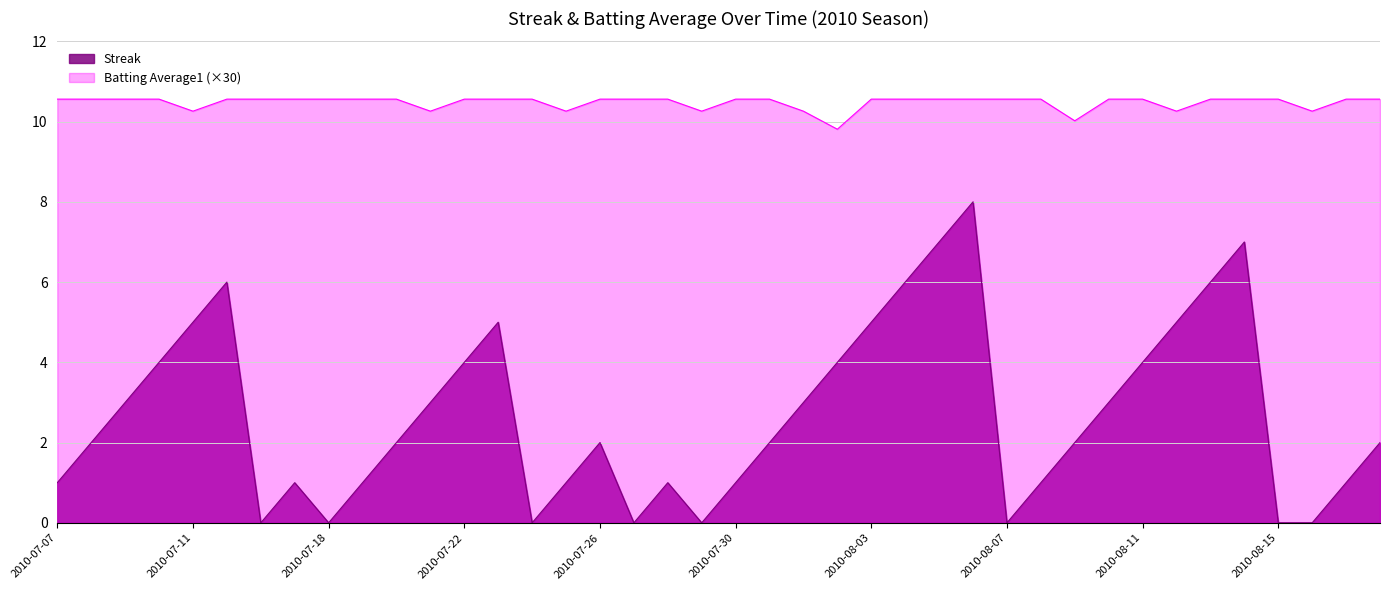

Reading left to right, list all the values displayed in this chart.

Streak: 2010-07-07=1.0	2010-07-08=2.0	2010-07-09=3.0	2010-07-10=4.0	2010-07-11=5.0	2010-07-15=6.0	2010-07-16=0.0	2010-07-17=1.0	2010-07-18=0.0	2010-07-19=1.0	2010-07-20=2.0	2010-07-21=3.0	2010-07-22=4.0	2010-07-23=5.0	2010-07-24=0.0	2010-07-25=1.0	2010-07-26=2.0	2010-07-27=0.0	2010-07-28=1.0	2010-07-29=0.0	2010-07-30=1.0	2010-07-31=2.0	2010-08-01=3.0	2010-08-02=4.0	2010-08-03=5.0	2010-08-04=6.0	2010-08-05=7.0	2010-08-06=8.0	2010-08-07=0.0	2010-08-08=1.0	2010-08-09=2.0	2010-08-10=3.0	2010-08-11=4.0	2010-08-12=5.0	2010-08-13=6.0	2010-08-14=7.0	2010-08-15=0.0	2010-08-16=0.0	2010-08-17=1.0	2010-08-18=2.0
Batting Average1: 2010-07-07=10.6	2010-07-08=10.6	2010-07-09=10.6	2010-07-10=10.6	2010-07-11=10.3	2010-07-15=10.6	2010-07-16=10.6	2010-07-17=10.6	2010-07-18=10.6	2010-07-19=10.6	2010-07-20=10.6	2010-07-21=10.3	2010-07-22=10.6	2010-07-23=10.6	2010-07-24=10.6	2010-07-25=10.3	2010-07-26=10.6	2010-07-27=10.6	2010-07-28=10.6	2010-07-29=10.3	2010-07-30=10.6	2010-07-31=10.6	2010-08-01=10.3	2010-08-02=9.8	2010-08-03=10.6	2010-08-04=10.6	2010-08-05=10.6	2010-08-06=10.6	2010-08-07=10.6	2010-08-08=10.6	2010-08-09=10.0	2010-08-10=10.6	2010-08-11=10.6	2010-08-12=10.3	2010-08-13=10.6	2010-08-14=10.6	2010-08-15=10.6	2010-08-16=10.3	2010-08-17=10.6	2010-08-18=10.6